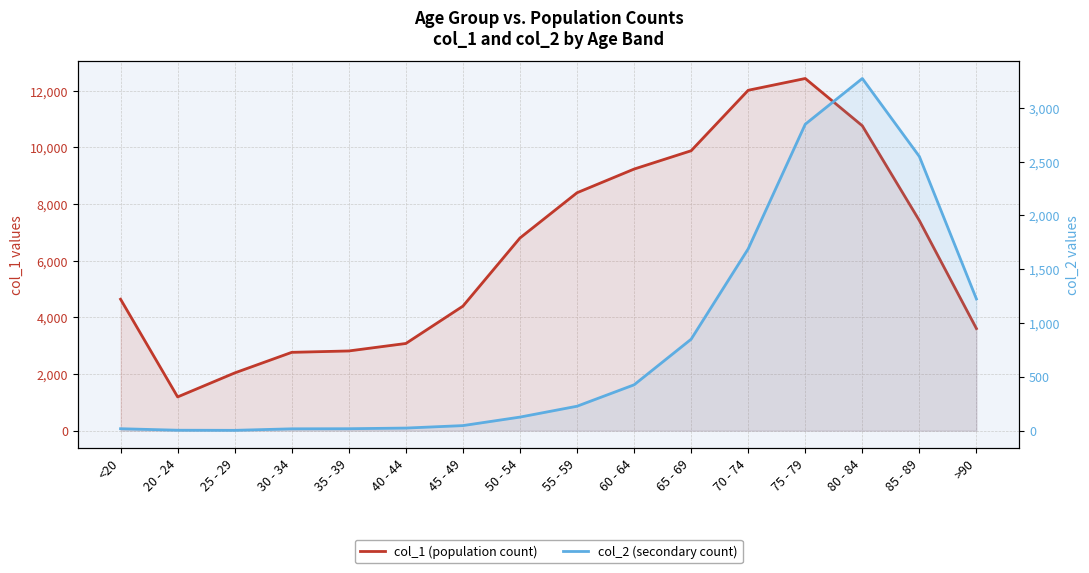

What is the sum of all col_2 (secondary count) values?

13343